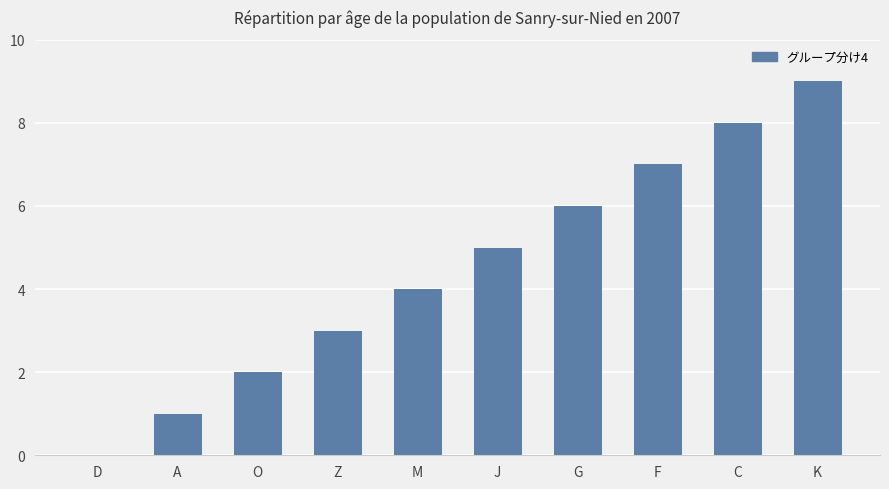

How many data points does each series have?

10